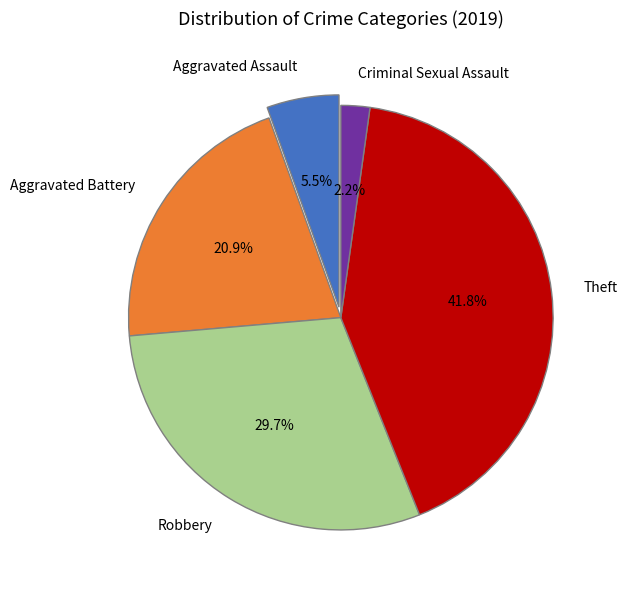

Which has a higher value, Robbery or Aggravated Battery?

Robbery